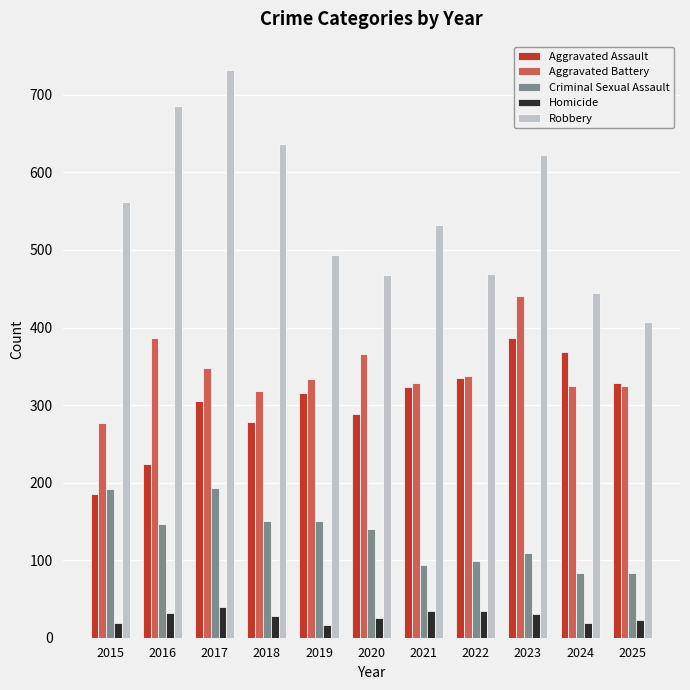

What is the smallest value displayed?

17